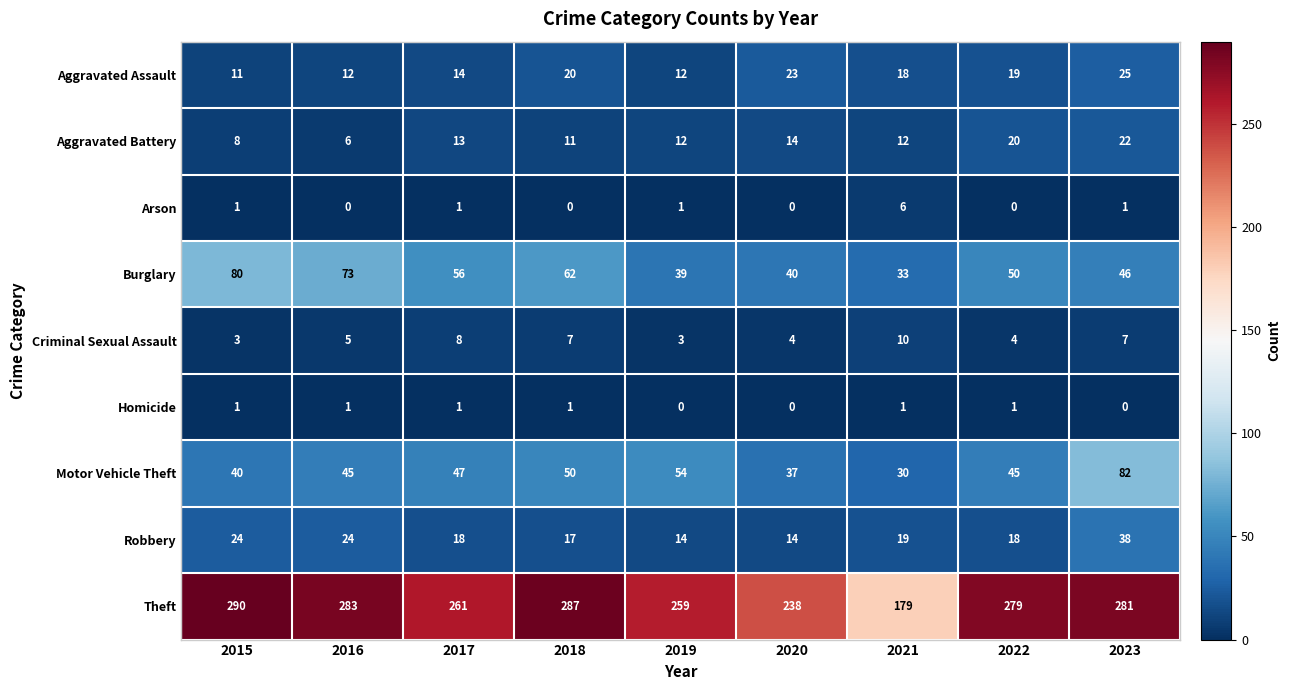

Is it true that Criminal Sexual Assault equals 2 at 2020?

False